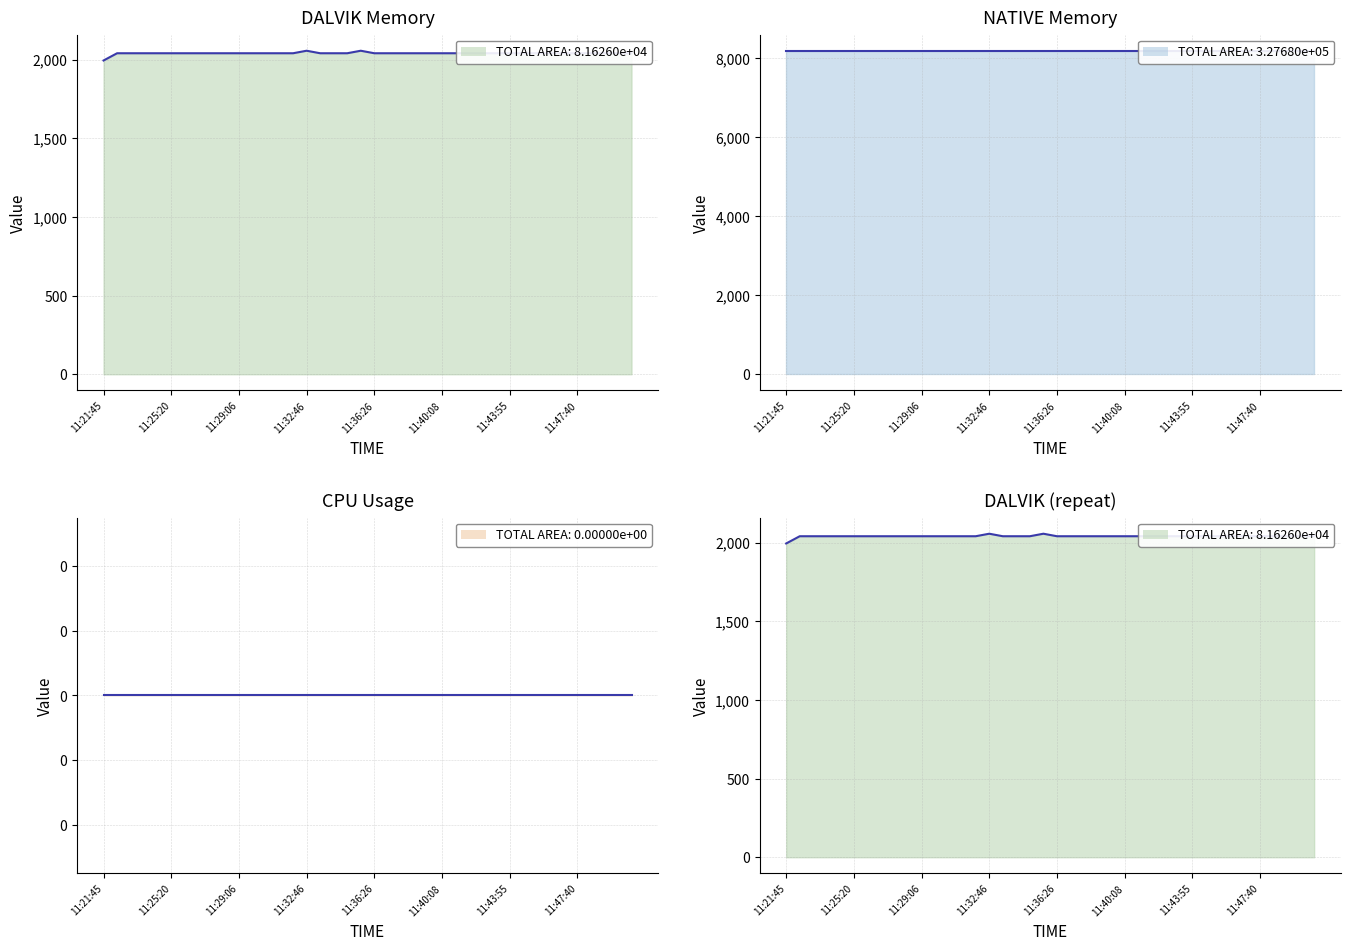

Reading left to right, extract all data points from this chart.

DALVIK Memory: 1995	2041	2041	2041	2041	2041	2041	2041	2041	2041	2041	2041	2041	2041	2041	2057	2041	2041	2041	2057	2041	2041	2041	2041	2041	2041	2041	2041	2041	2041	2041	2041	2041	2041	2041	2041	2041	2041	2041	2041
NATIVE Memory: 8192	8192	8192	8192	8192	8192	8192	8192	8192	8192	8192	8192	8192	8192	8192	8192	8192	8192	8192	8192	8192	8192	8192	8192	8192	8192	8192	8192	8192	8192	8192	8192	8192	8192	8192	8192	8192	8192	8192	8192
CPU Usage: 0	0	0	0	0	0	0	0	0	0	0	0	0	0	0	0	0	0	0	0	0	0	0	0	0	0	0	0	0	0	0	0	0	0	0	0	0	0	0	0
DALVIK (repeat): 1995	2041	2041	2041	2041	2041	2041	2041	2041	2041	2041	2041	2041	2041	2041	2057	2041	2041	2041	2057	2041	2041	2041	2041	2041	2041	2041	2041	2041	2041	2041	2041	2041	2041	2041	2041	2041	2041	2041	2041